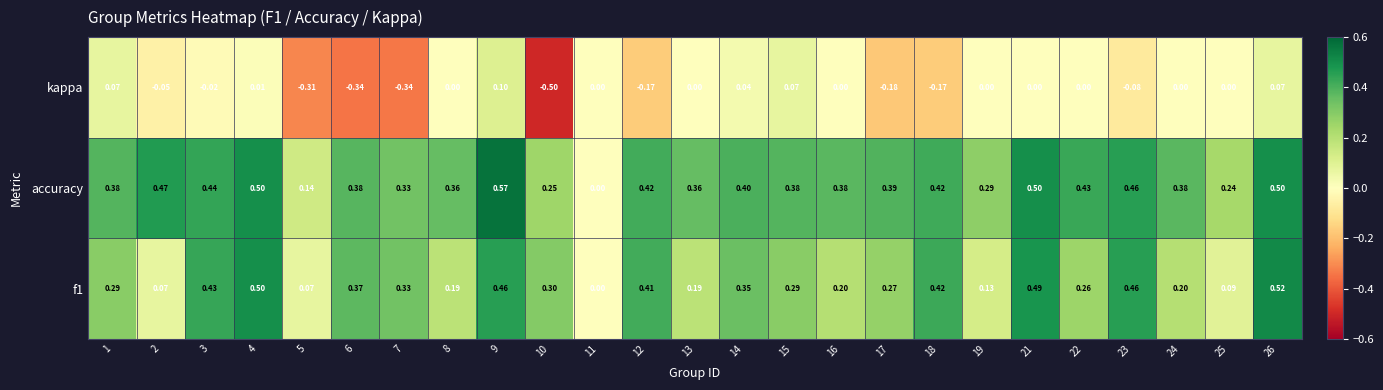

Between 4 and 26, which series saw the biggest shift?

kappa